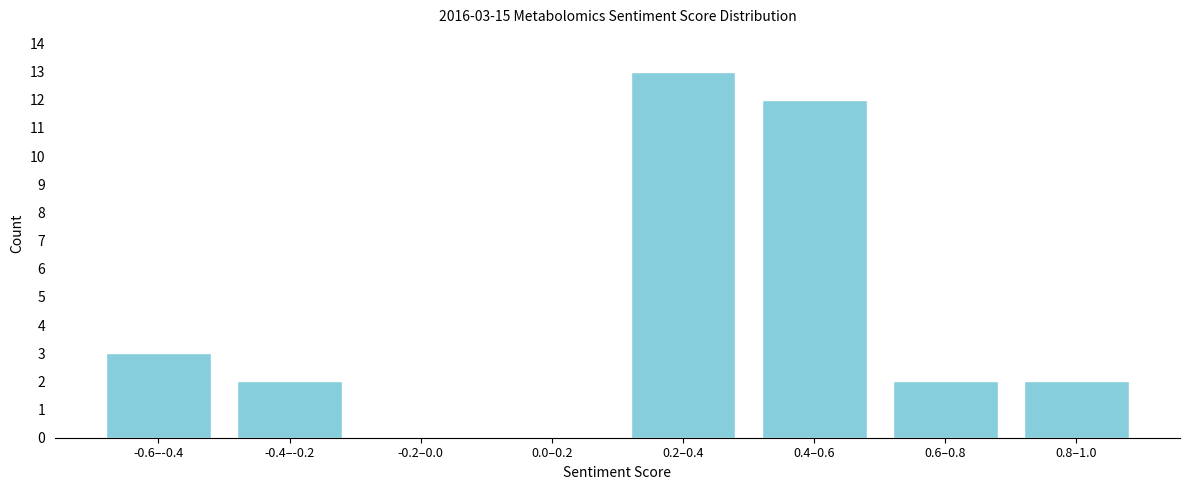

Reading left to right, list all the values displayed in this chart.

-0.6–-0.4=3	-0.4–-0.2=2	-0.2–0.0=0	0.0–0.2=0	0.2–0.4=13	0.4–0.6=12	0.6–0.8=2	0.8–1.0=2